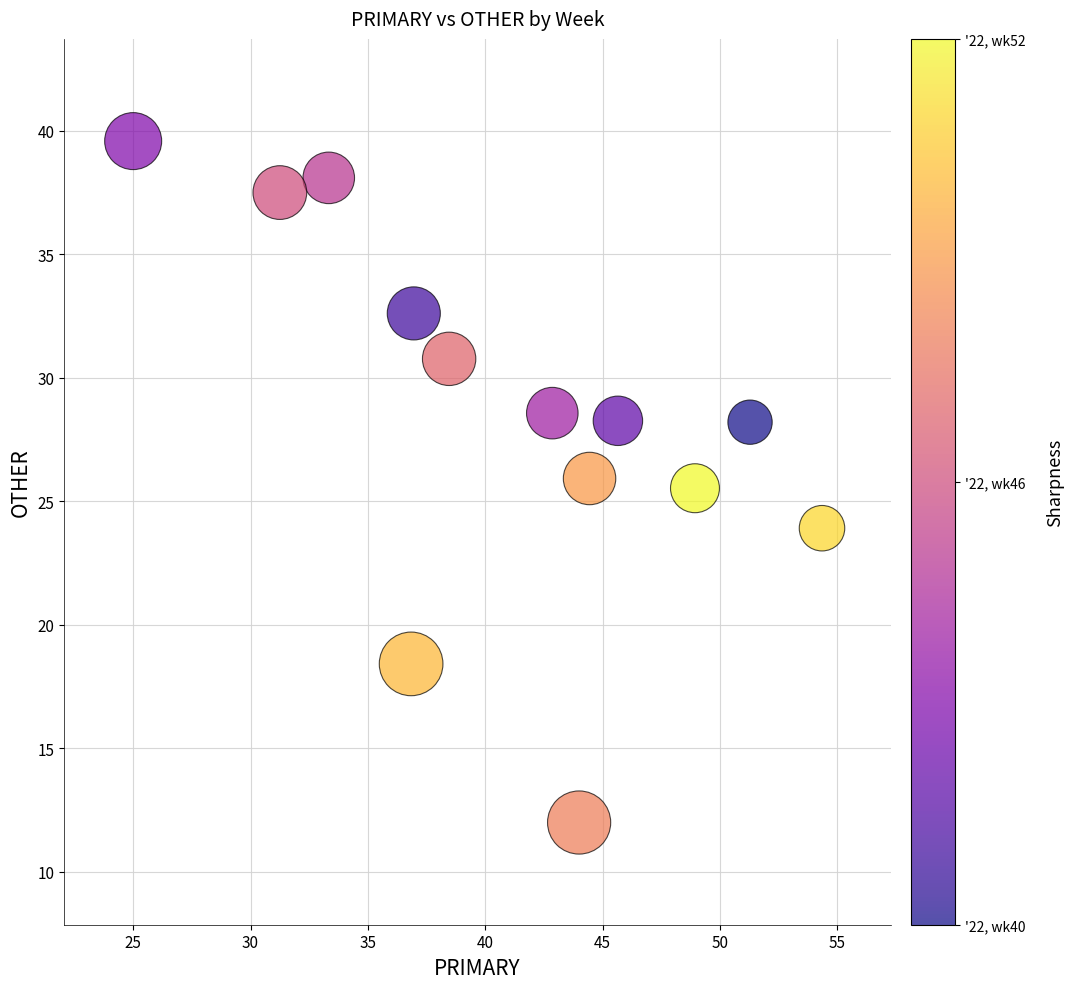

What Y value in the scatter plot is closest to 25?

25.5